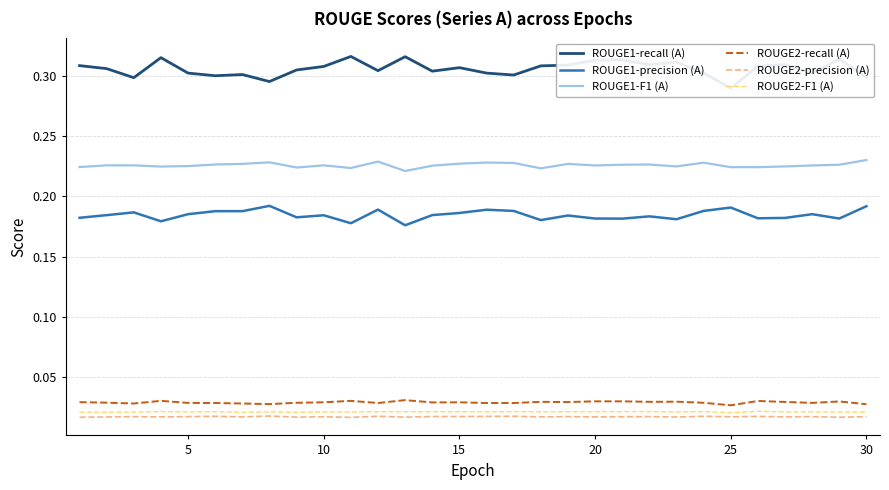

Which series has the widest spread of values?

ROUGE1-recall (A)